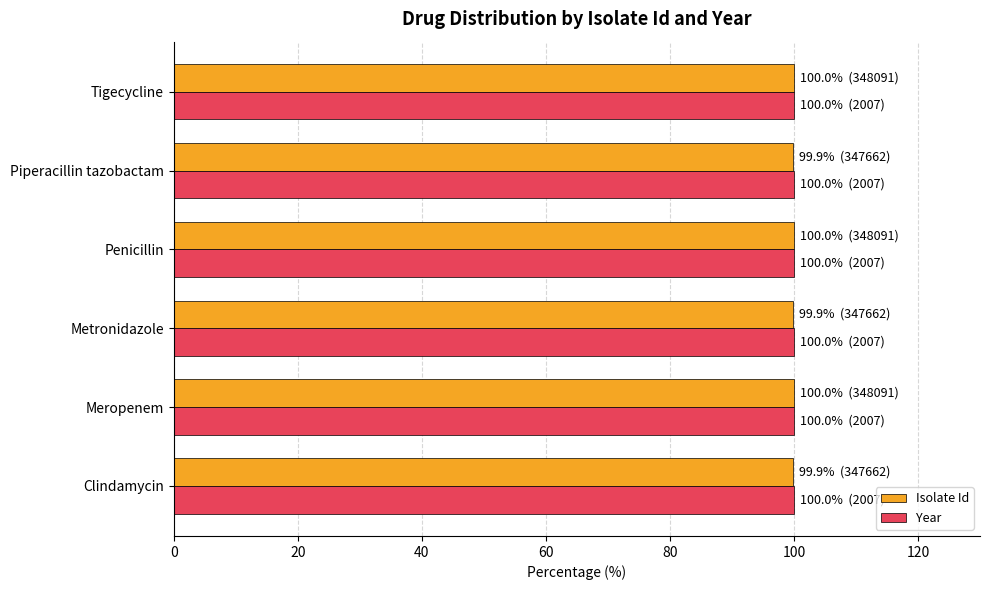

True or false: Isolate Id has a value of 64.1 at Penicillin.

False